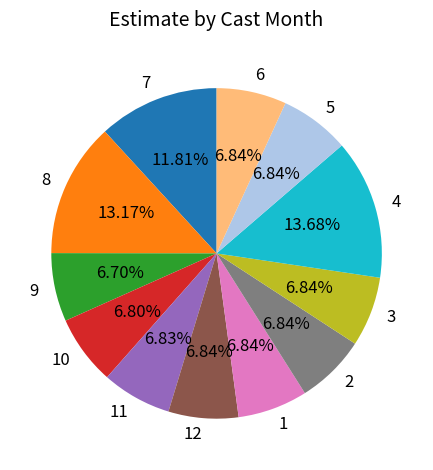

How many slices are in this pie chart?

12